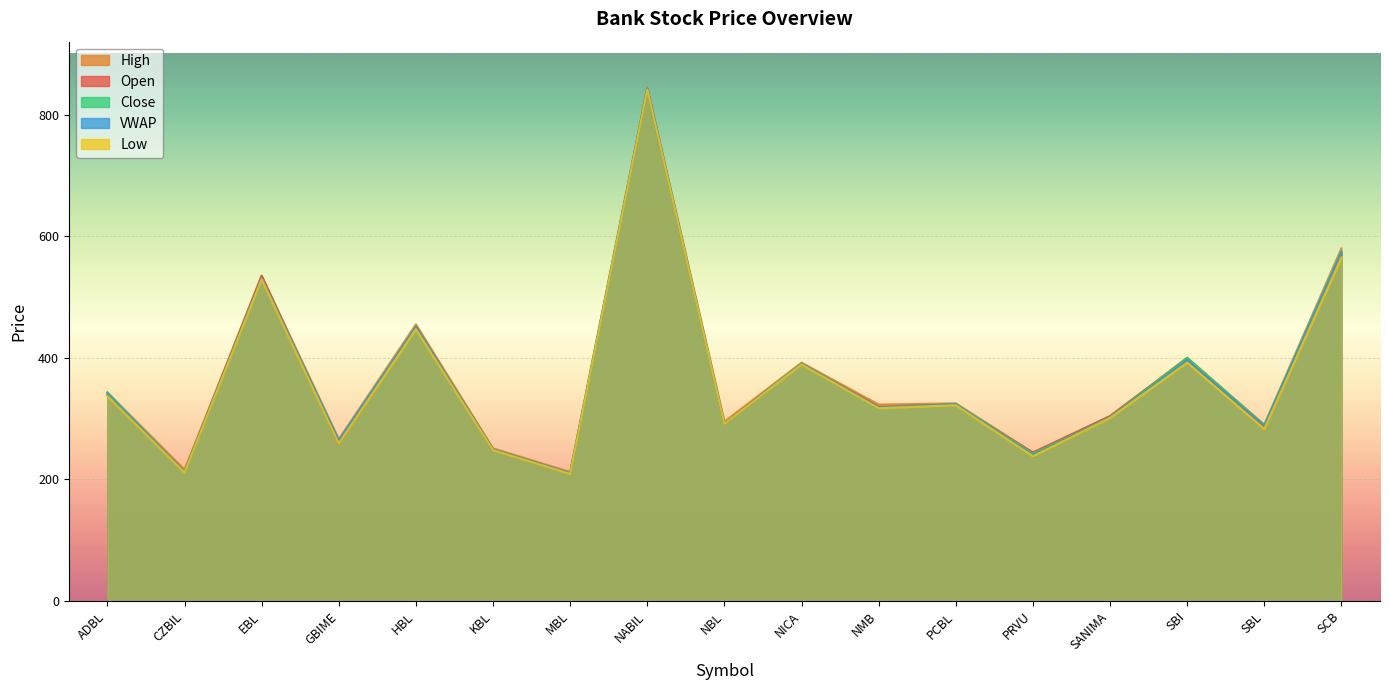

Where is the first local minimum for Open?

CZBIL